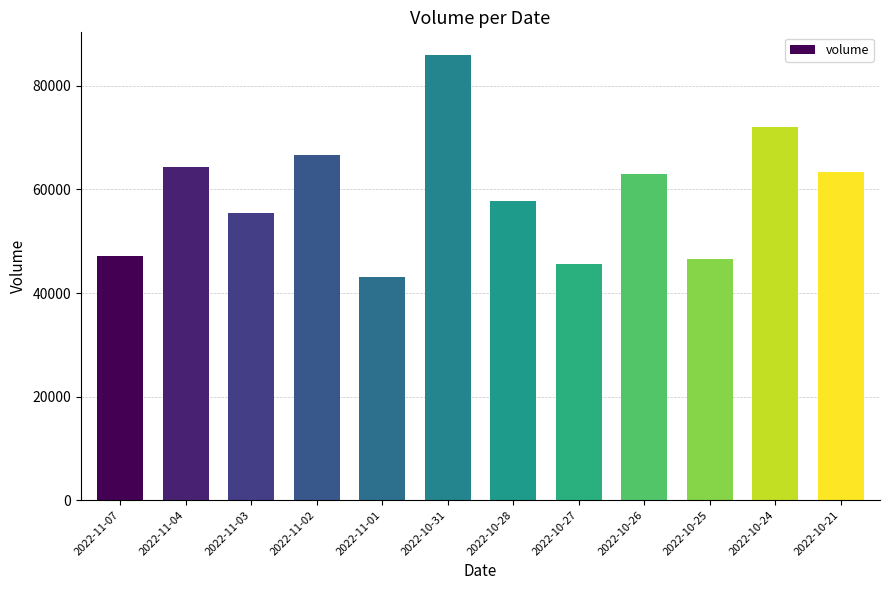

What is the label of the 4th bar from the right?

2022-10-26